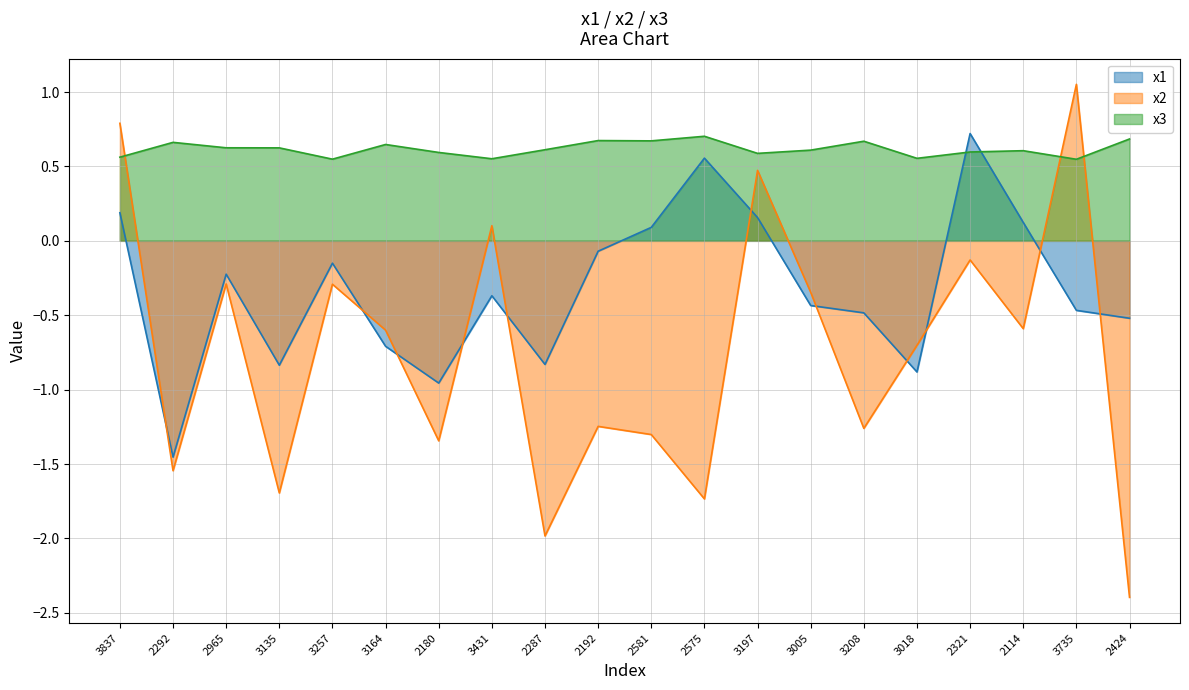

At which category does x1 reach its first local valley?

2292